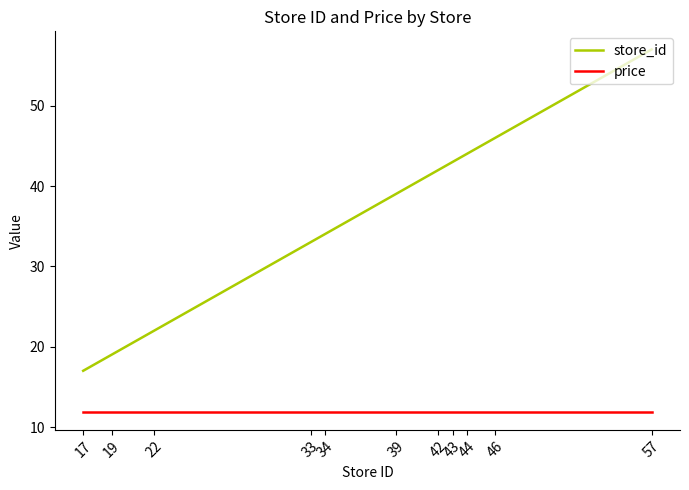

Which series has the widest spread of values?

store_id